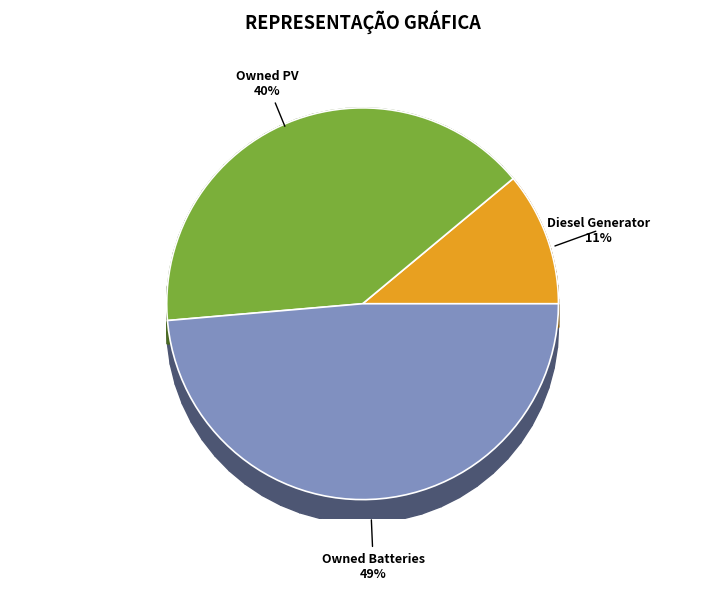

Is there a majority slice in this chart?

No